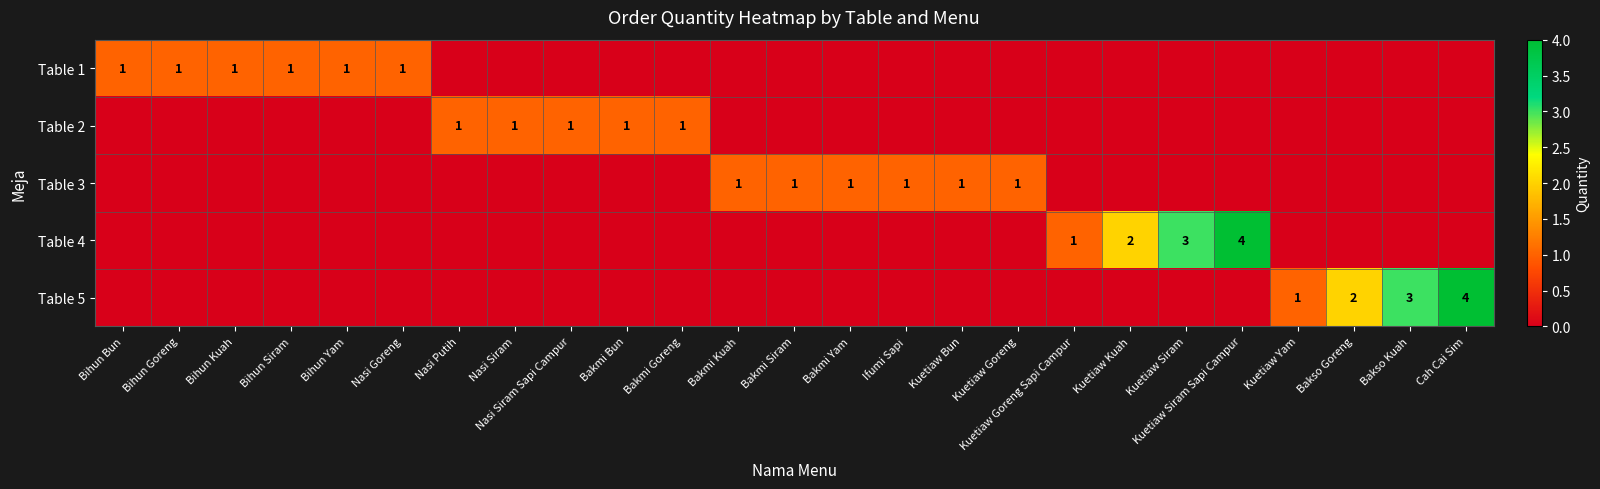

The value of Table 3 at Kuetiaw Goreng is 1. True or false?

True